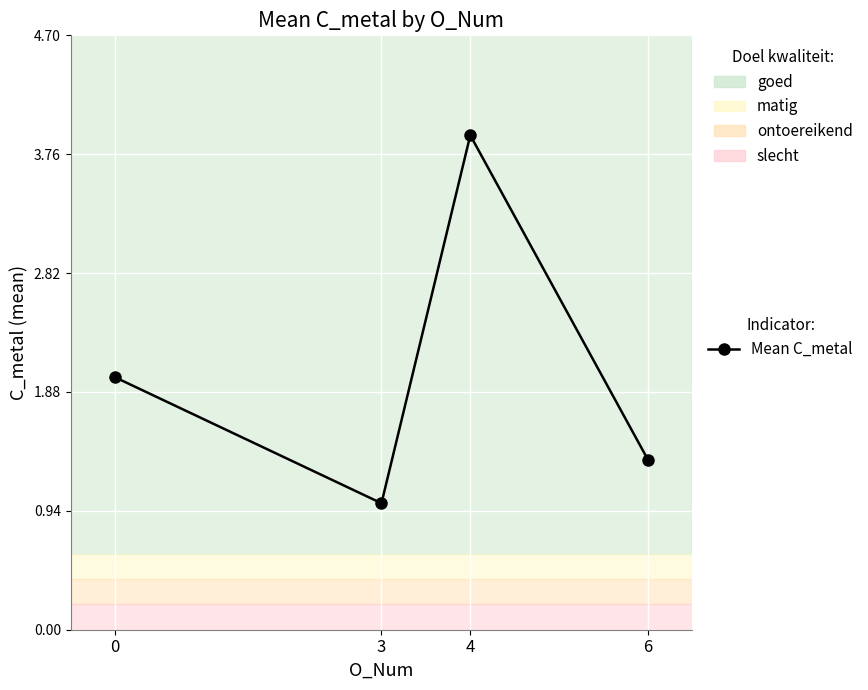

The value at 6 is 1.3. True or false?

True